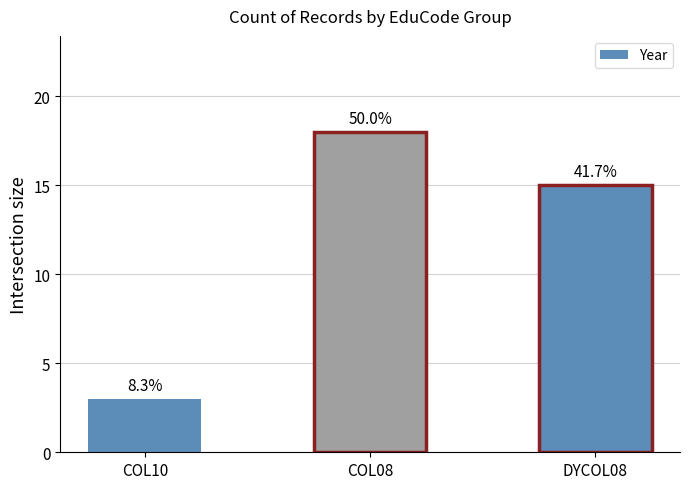

List the labels in order of value, largest first.

COL08, DYCOL08, COL10